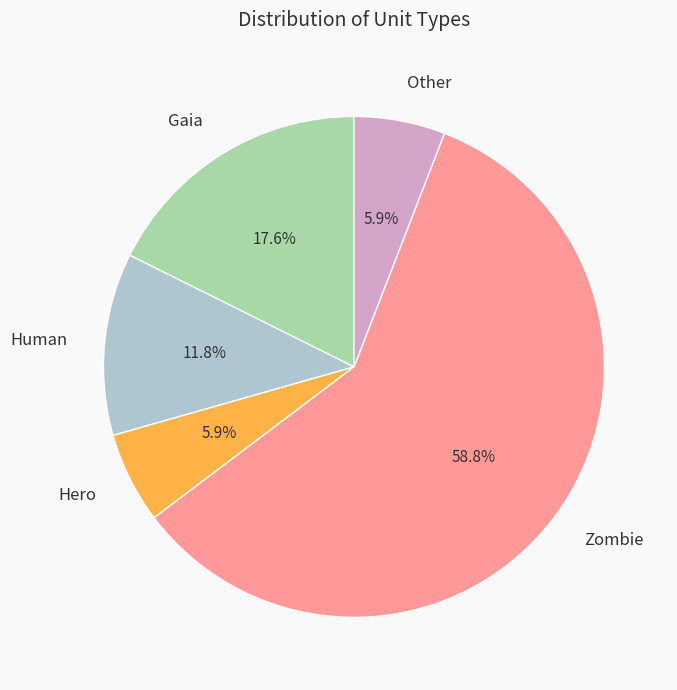

What percentage is the Human slice, to the nearest percent?

12%